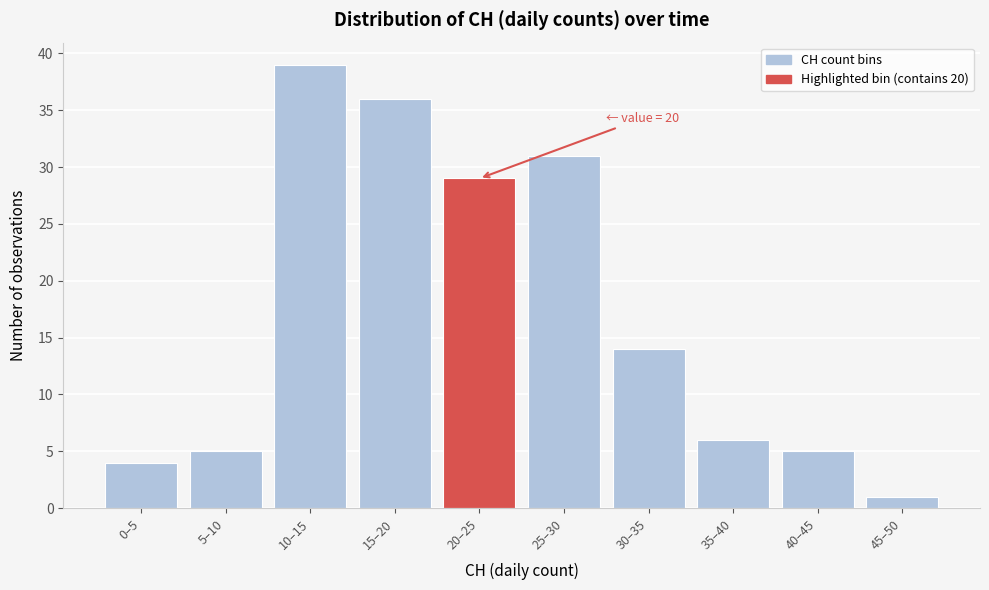

Reading right to left, extract all data points from this chart.

45–50=1	40–45=5	35–40=6	30–35=14	25–30=31	20–25=29	15–20=36	10–15=39	5–10=5	0–5=4